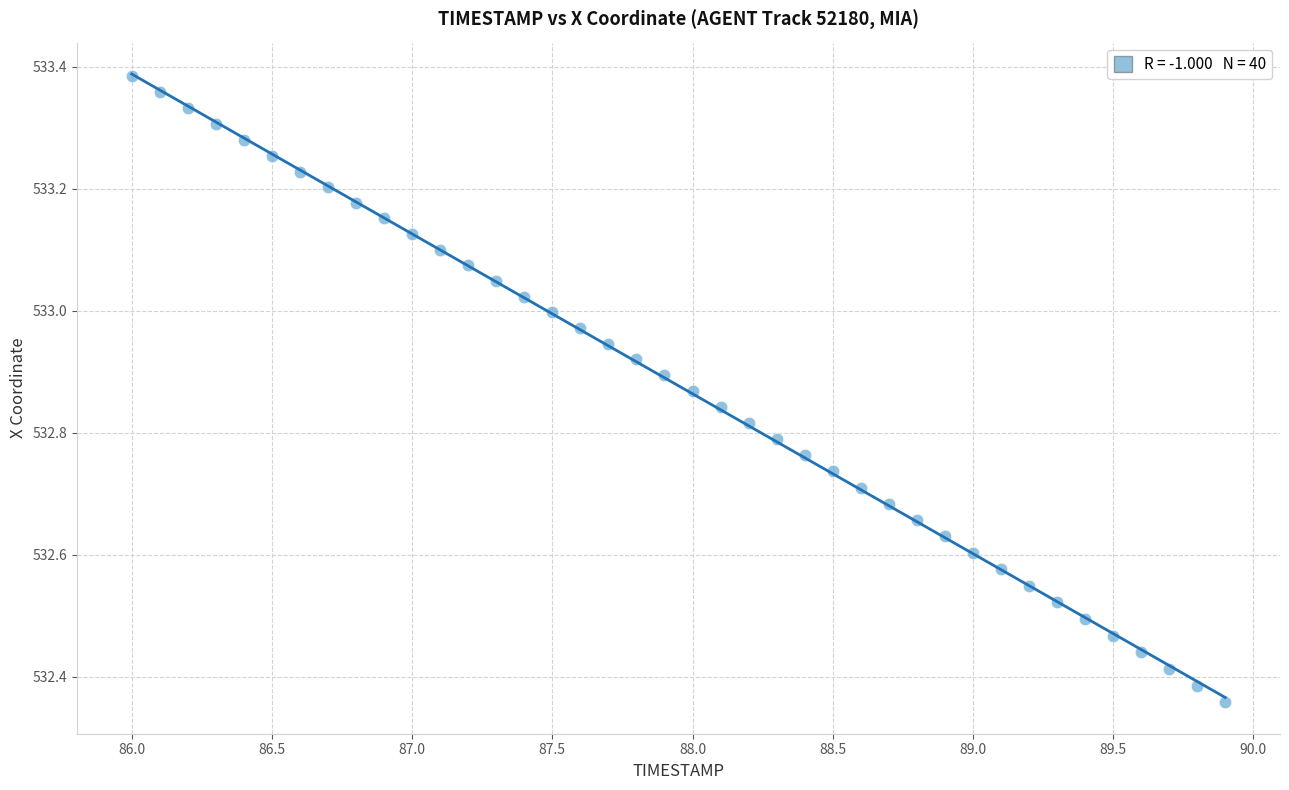

What is the range of Y values (max minus min)?

1.0